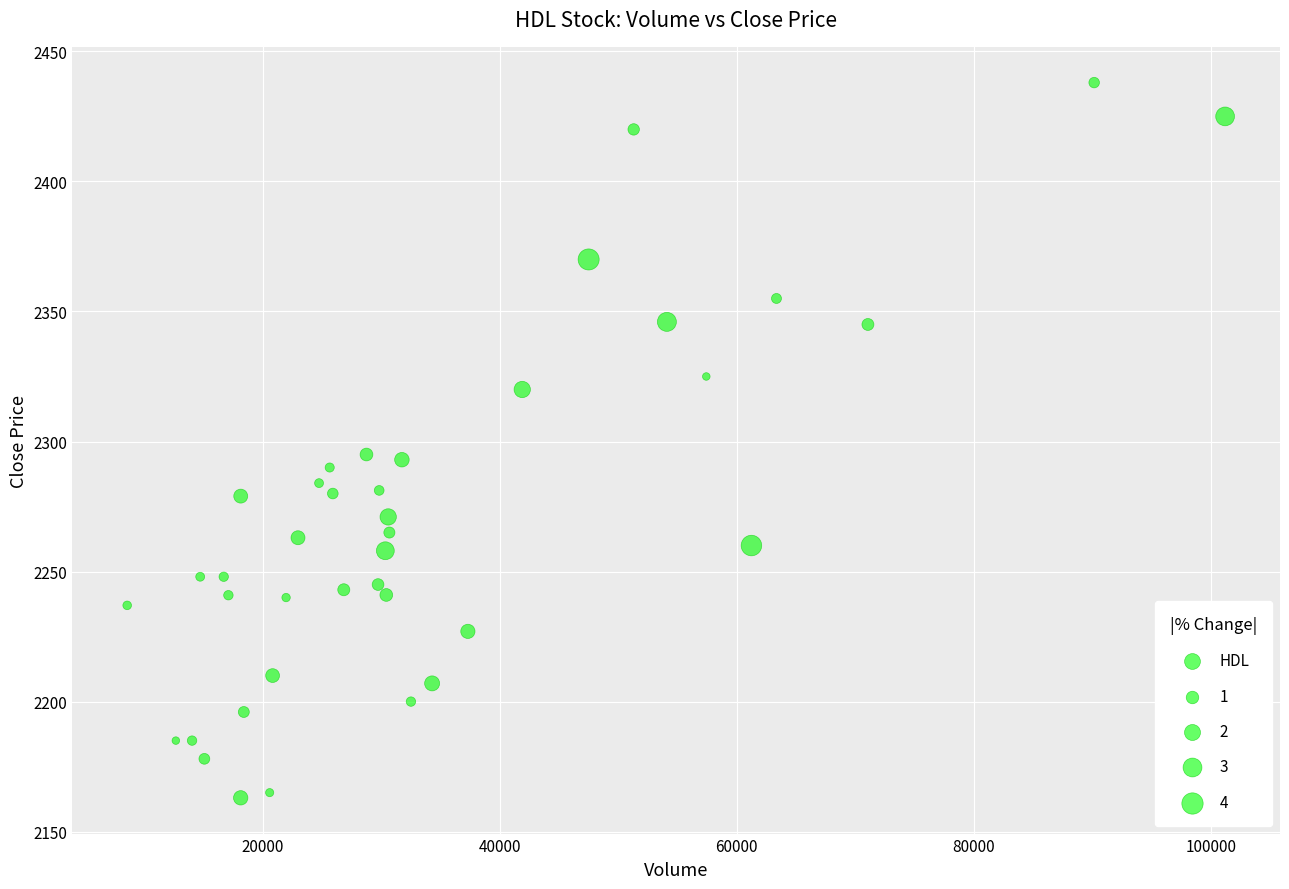

What is the range of X values (max minus min)?

92654.0